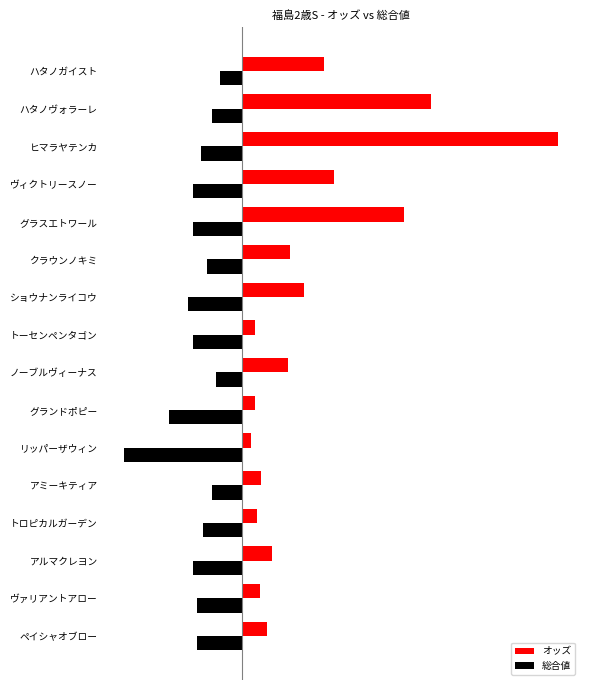

Where does the オッズ series first go above 21?

ノーブルヴィーナス